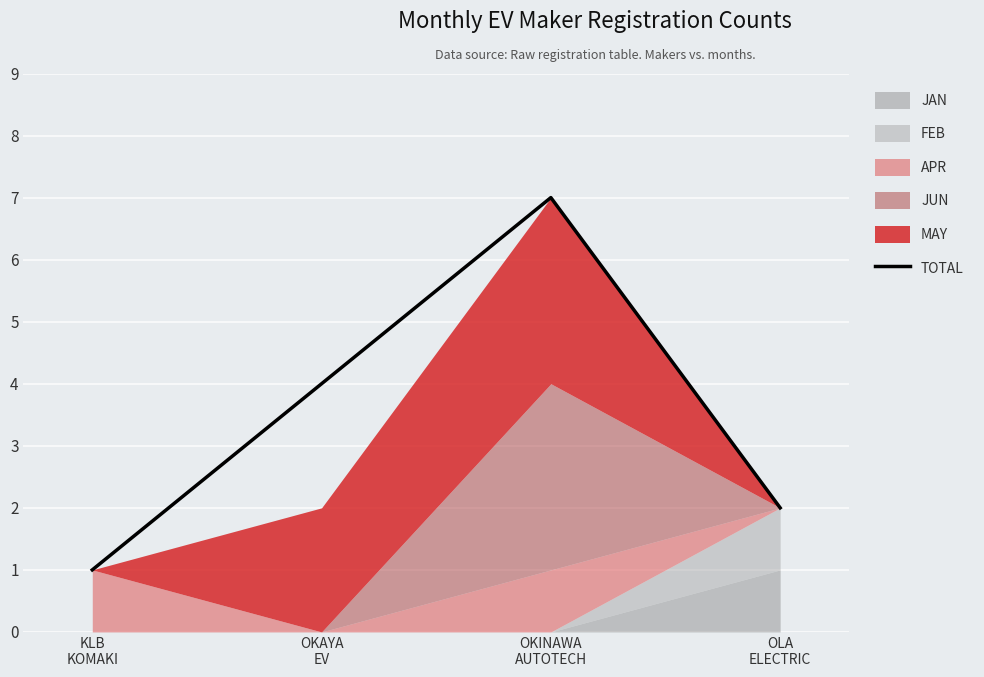

What is the change in value from OKAYA
EV to OKINAWA
AUTOTECH?

+3